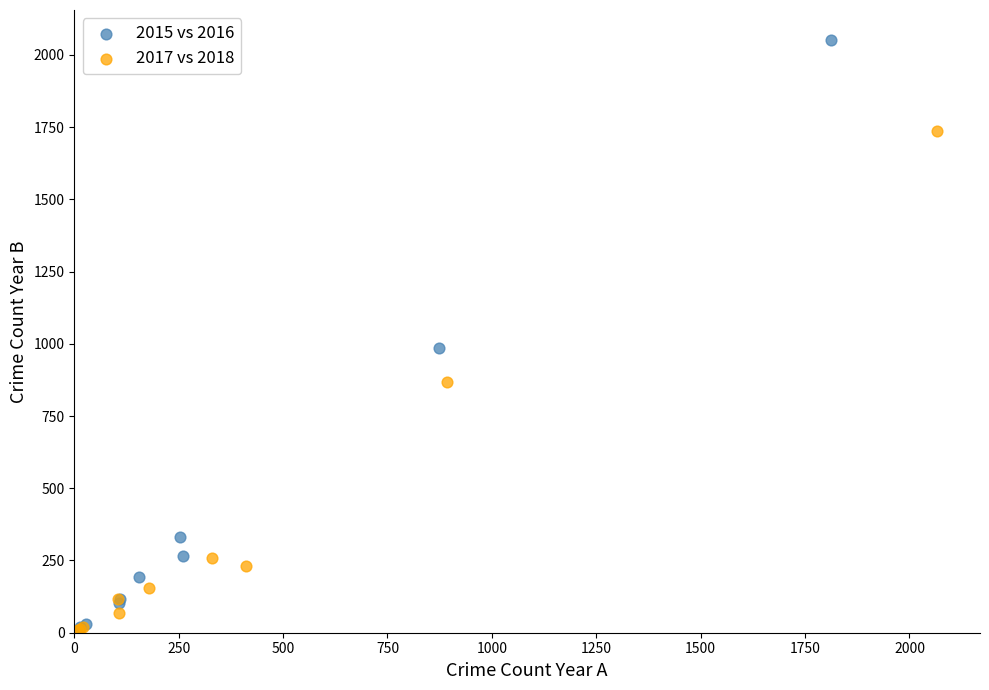

Which series has the largest Y range (max minus min)?

2015 vs 2016